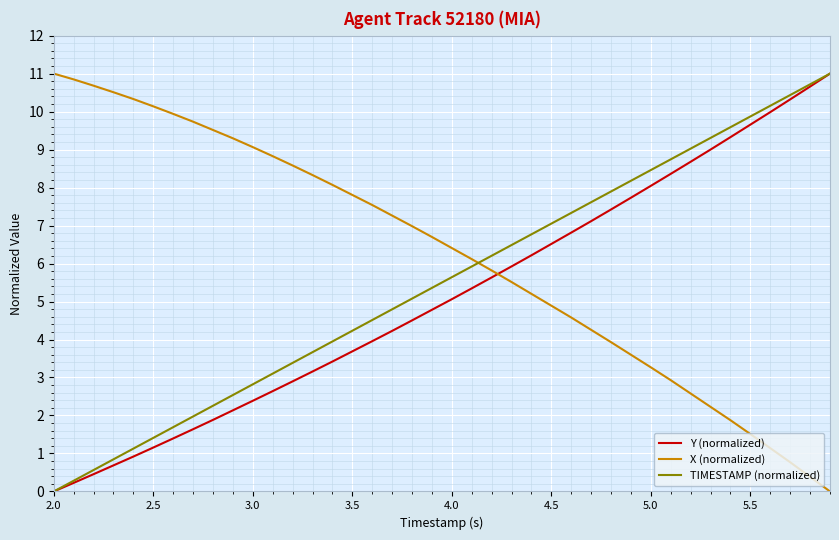

Rank the series by their average value, from lowest to highest.

Y (normalized), TIMESTAMP (normalized), X (normalized)